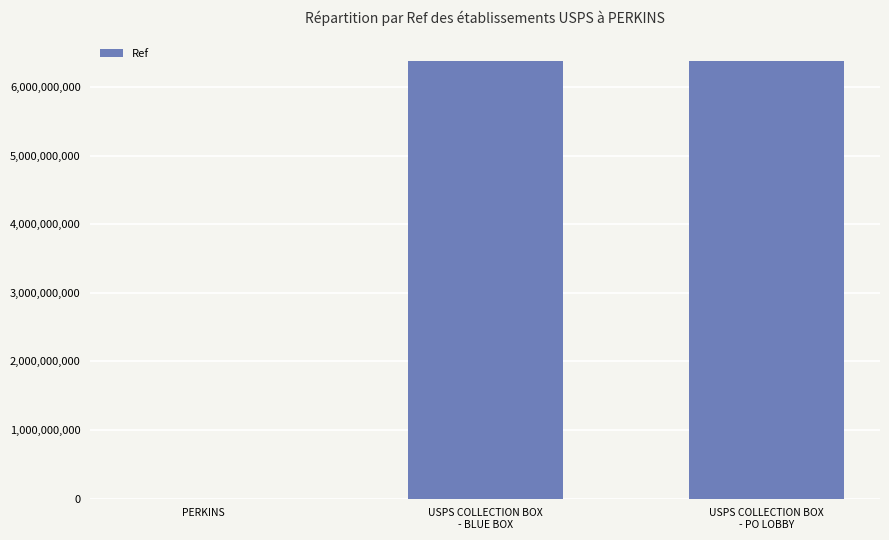

How many data points does each series have?

3